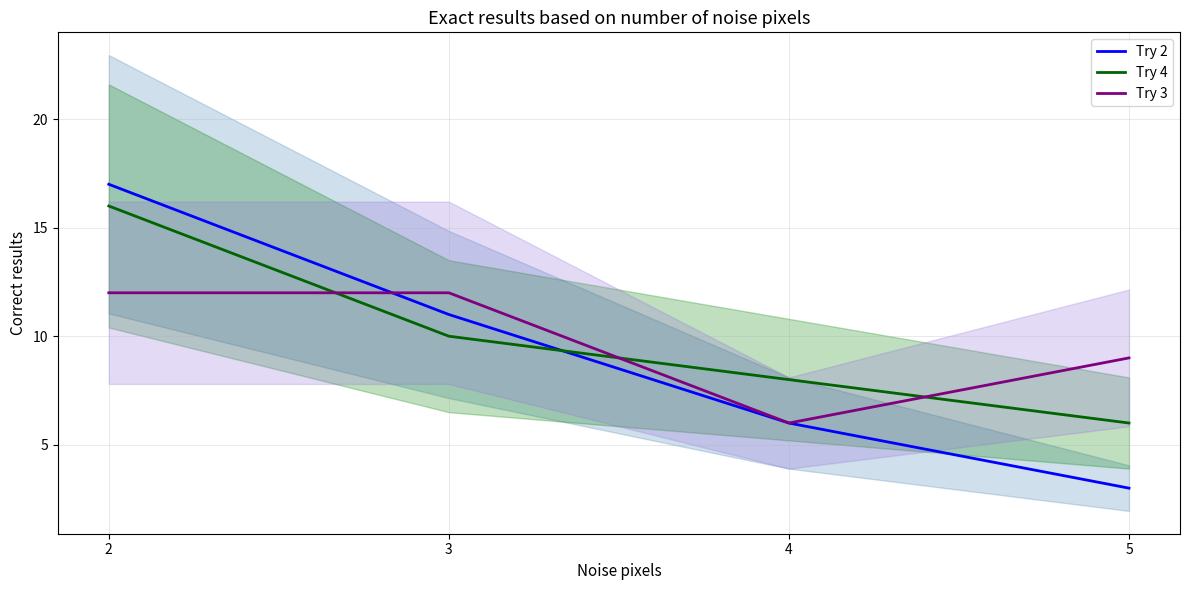

True or false: Try 4 has more than 0 points higher than both neighbors.

False